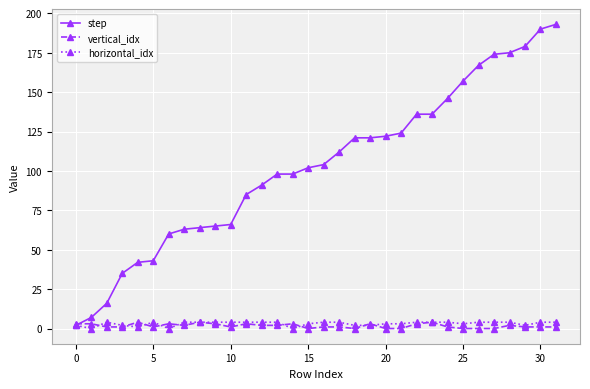

Which series has the largest range (max minus min)?

step